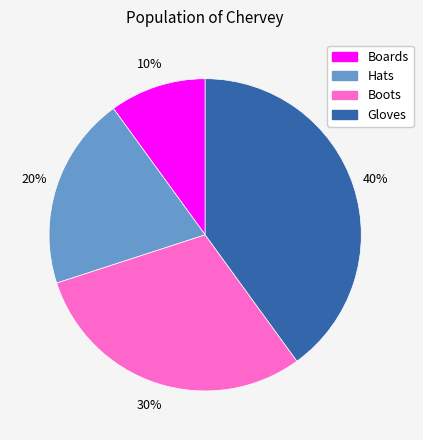

The Boots slice represents 18% of the pie. True or false?

False